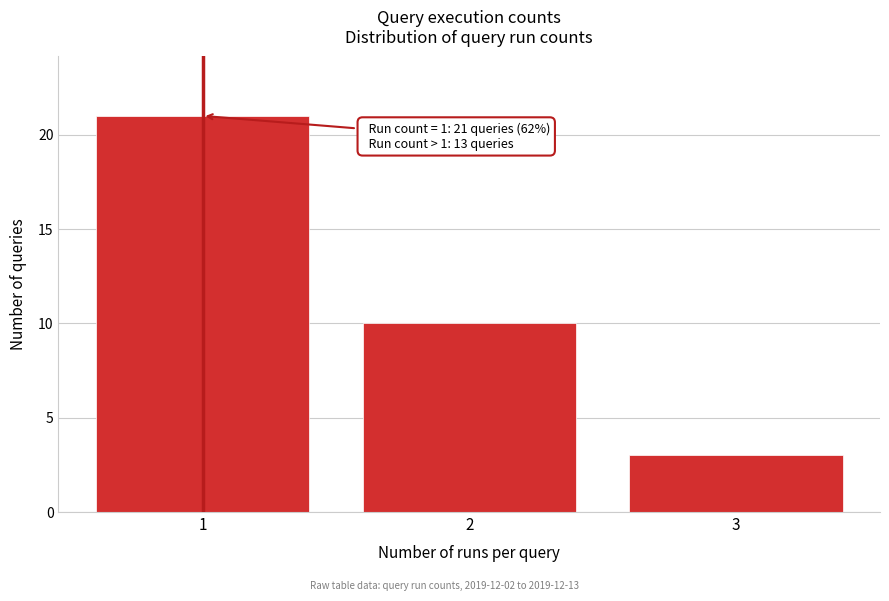

Reading left to right, extract all data points from this chart.

1=21	2=10	3=3